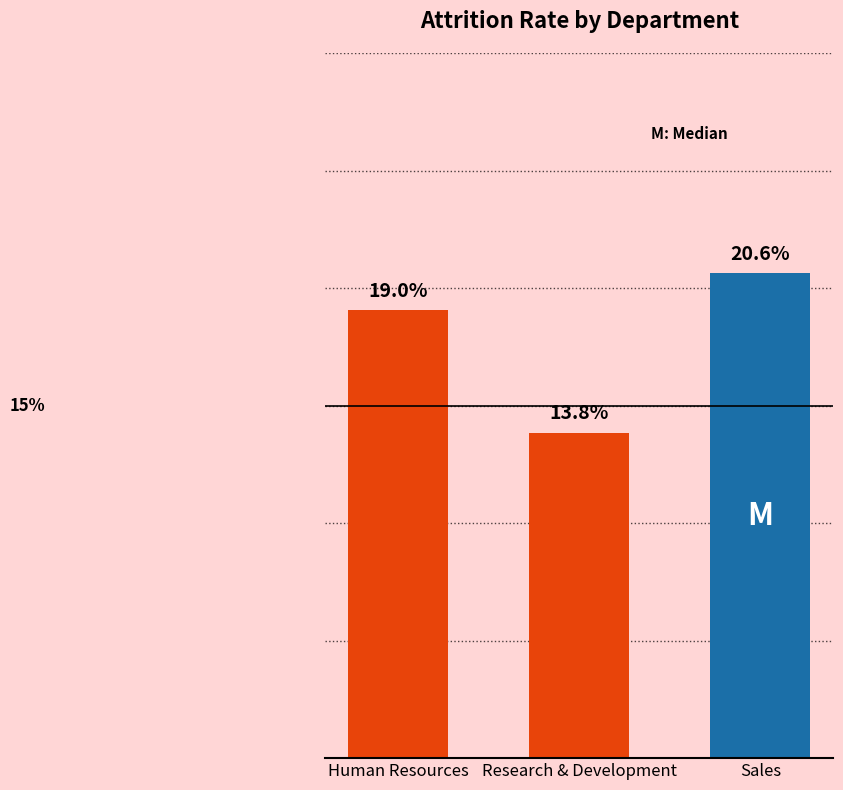

At which label is the value closest to 17?

Human Resources